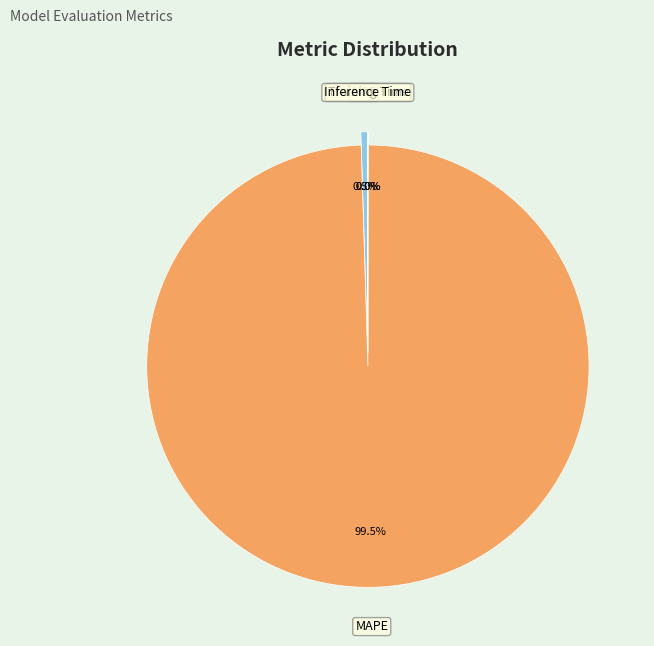

Rank the categories by value from lowest to highest.

Inference Time, Training Time, MSE, MAPE